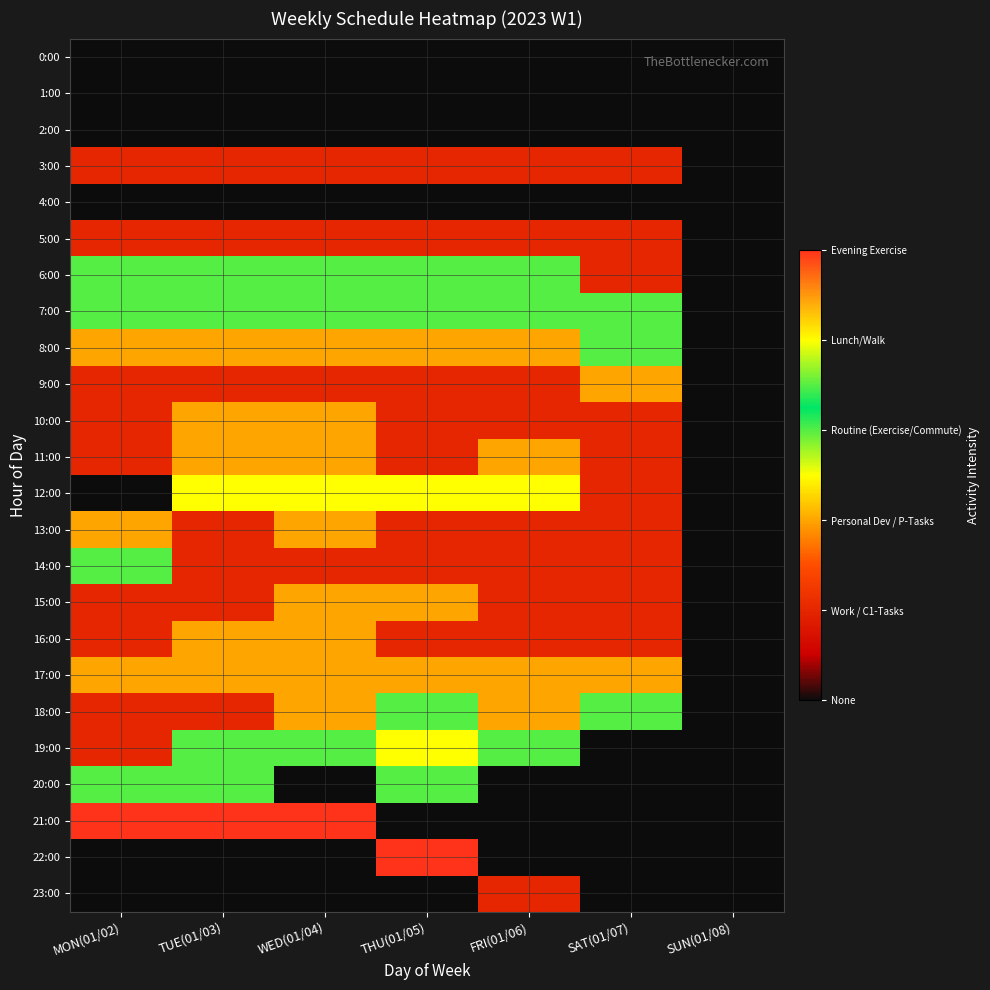

At how many categories does at least one series exceed 1?

6